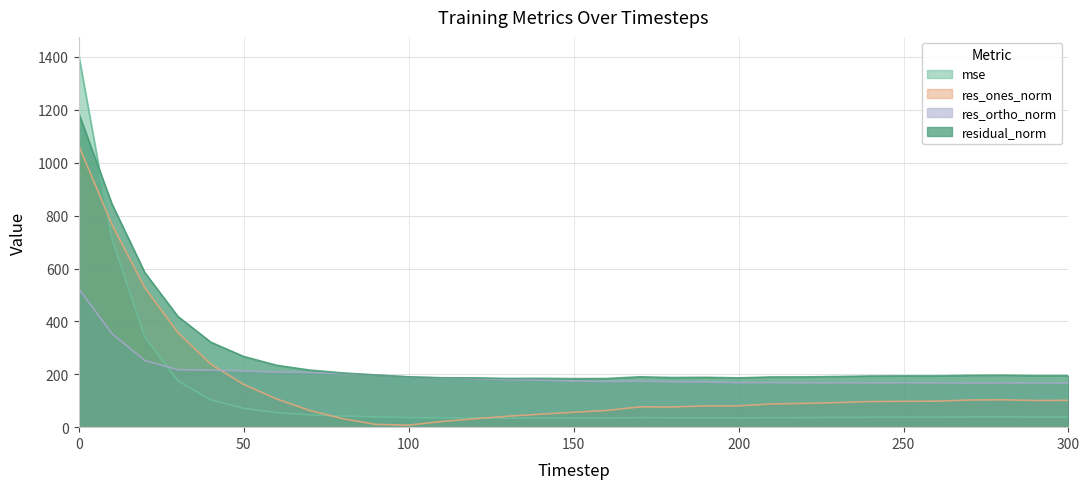

What is the sum of all res_ortho_norm values?

6212.1